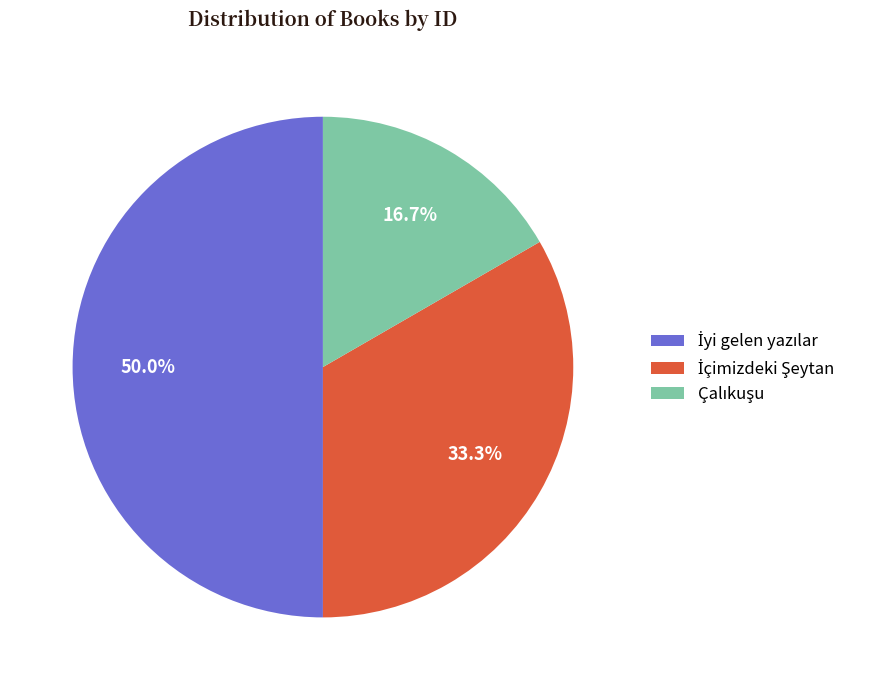

To the nearest percent, what is the difference between the largest and smallest slice percentages?

33%